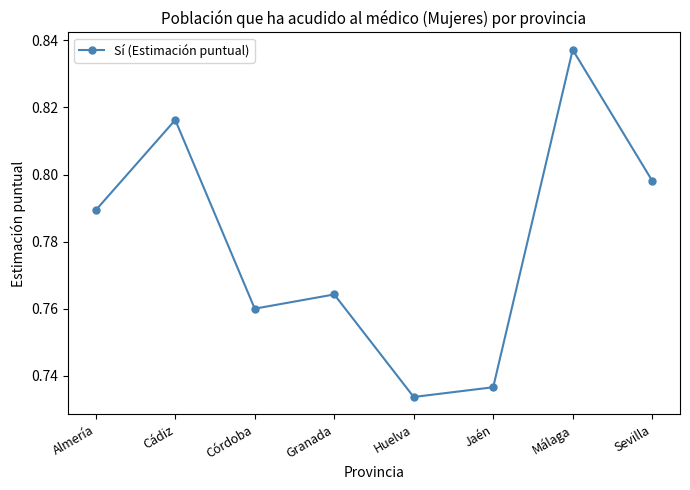

What is the difference between the values at Huelva and Sevilla?

0.1